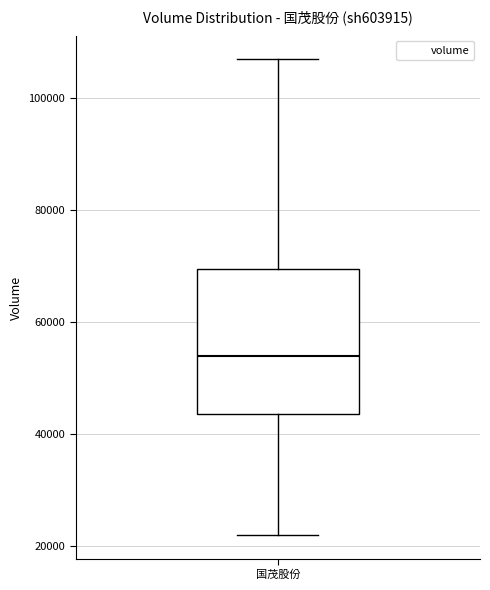

Read this box plot against the y-axis: the position of the median line, the range covered by the box, and the ends of both whiskers. The values are not printed on the chart, so give them approximately, as read against the axis.

median 54000, box 44000 to 70000, whiskers 22000 to 106000